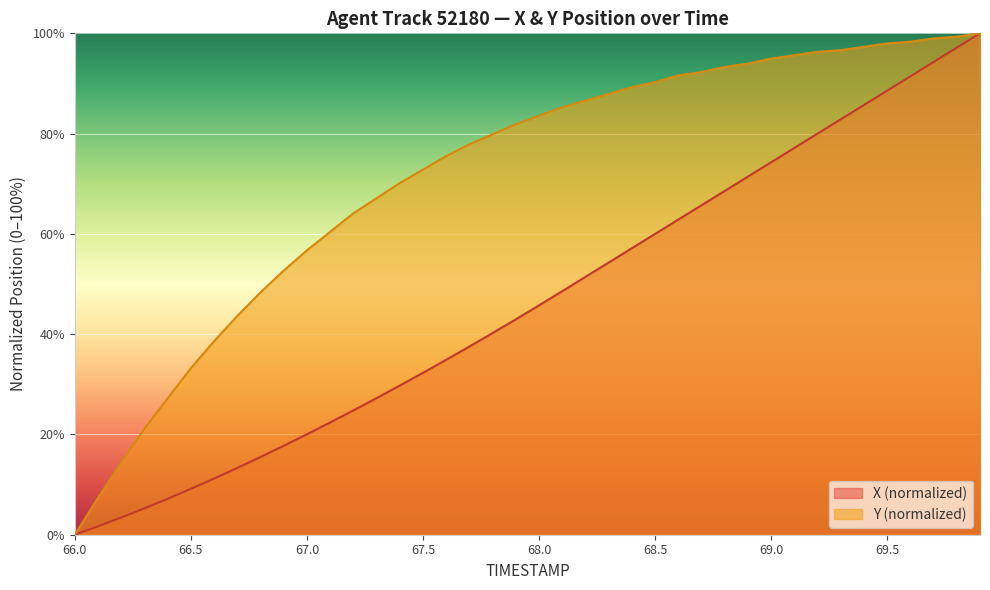

Reading left to right, transcribe all the data shown in this chart.

X: 0.0	1.7	3.4	5.3	7.2	9.2	11.2	13.3	15.5	17.7	20.0	22.4	24.8	27.2	29.7	32.3	34.9	37.5	40.2	43.0	45.7	48.6	51.4	54.3	57.1	60.0	62.8	65.7	68.6	71.4	74.3	77.1	80.0	82.9	85.7	88.6	91.4	94.3	97.1	100.0
Y: 0.0	7.4	14.4	21.1	27.2	33.2	38.6	43.6	48.3	52.7	56.7	60.4	64.1	67.1	70.1	72.8	75.5	77.9	79.9	81.9	83.6	85.2	86.6	87.9	89.3	90.3	91.6	92.3	93.3	94.0	95.0	95.6	96.3	96.6	97.3	98.0	98.3	99.0	99.3	100.0